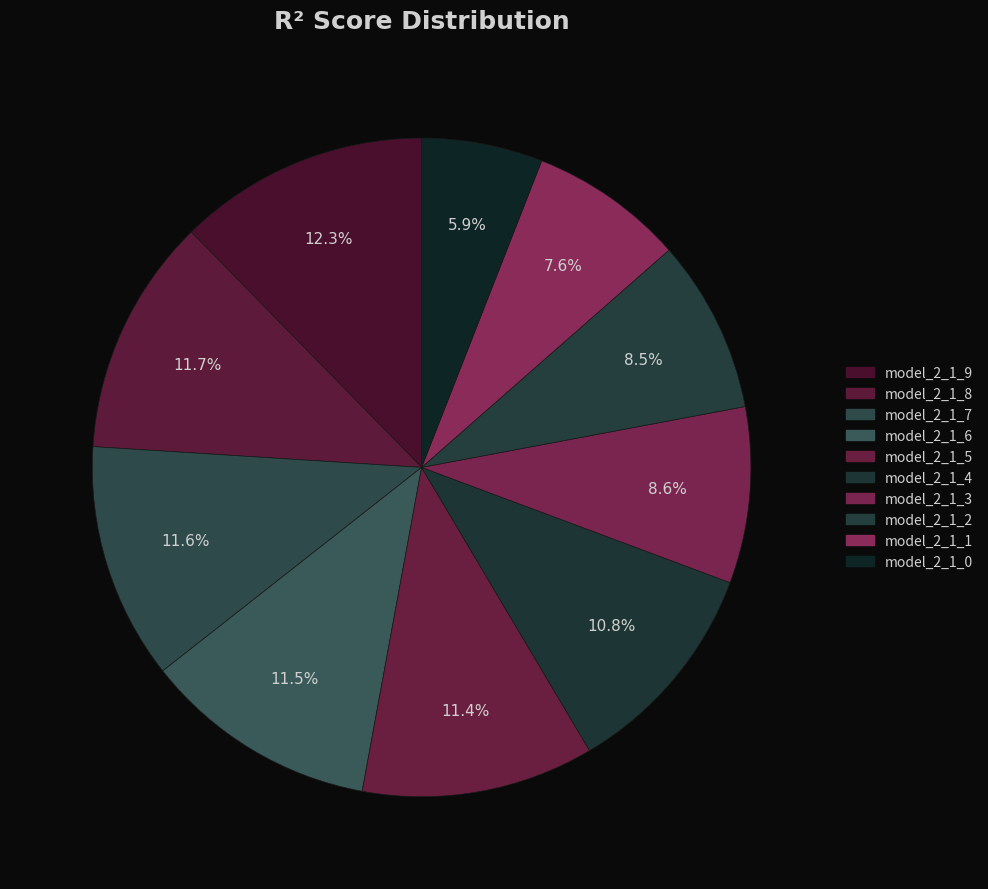

True or false: model_2_1_2 accounts for 9% of the total.

True